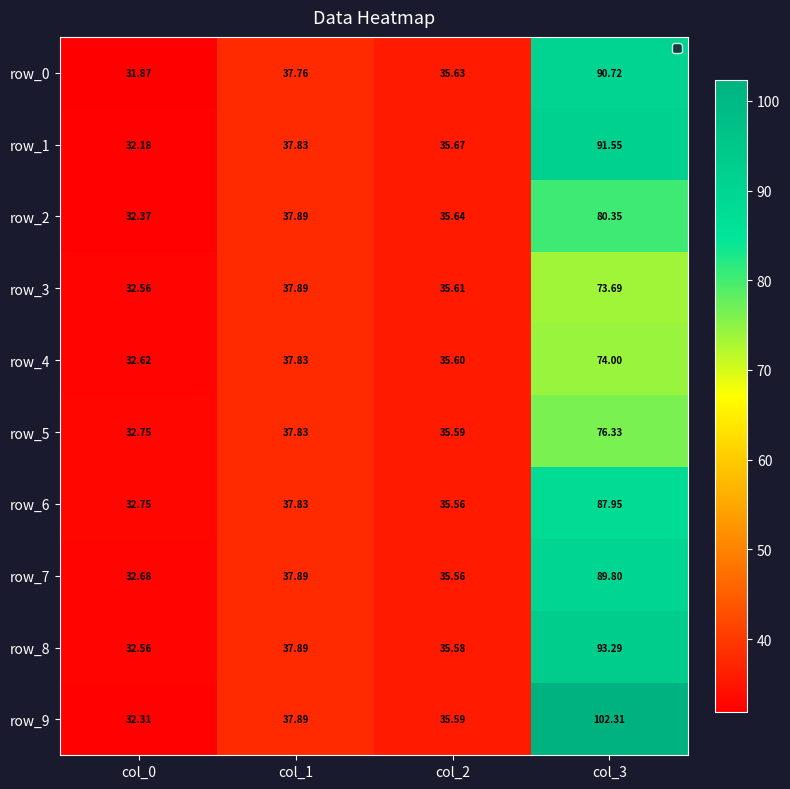

Read the row_4 value at col_2.

35.6